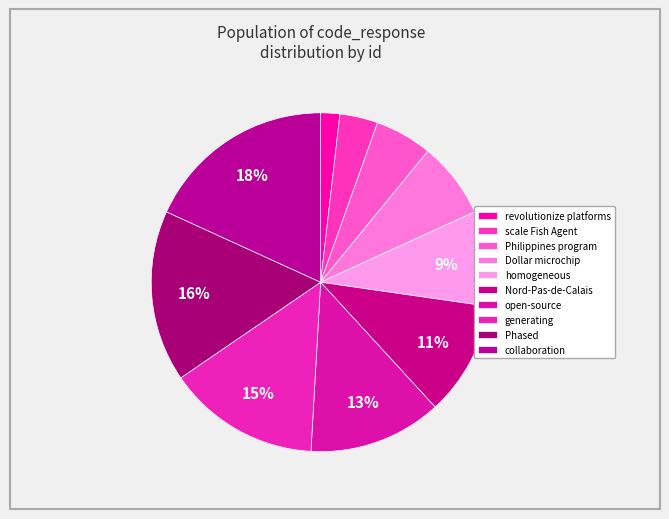

How many slices are in this pie chart?

10